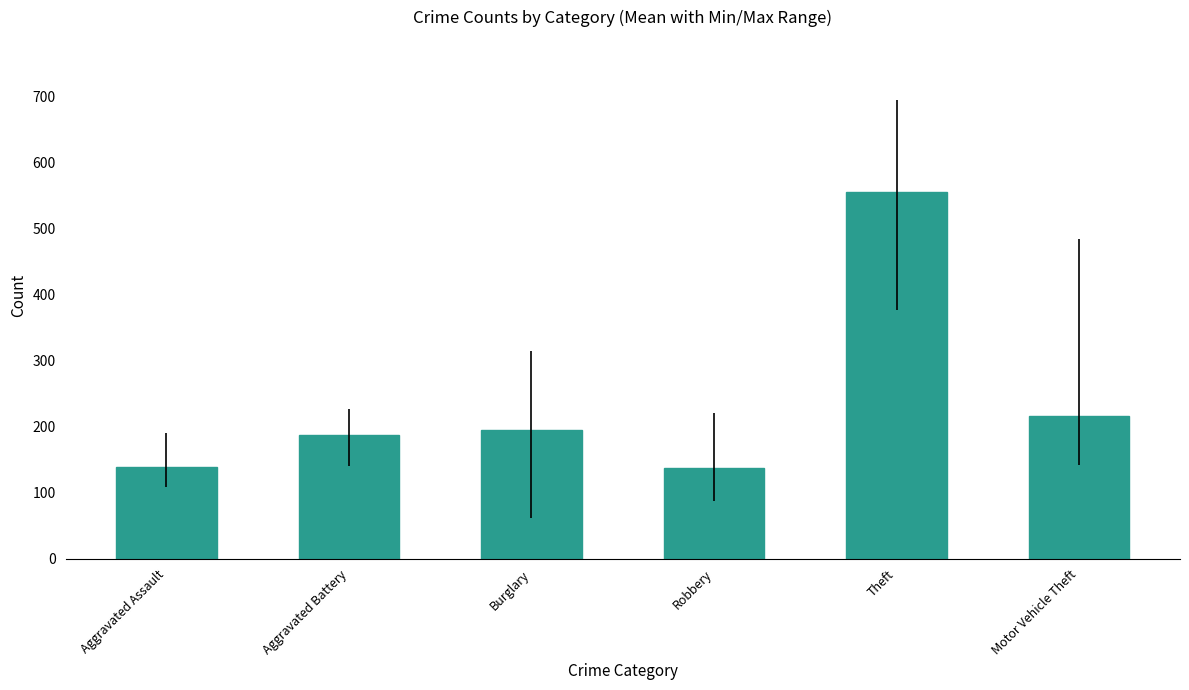

What is the smallest value displayed?

137.9